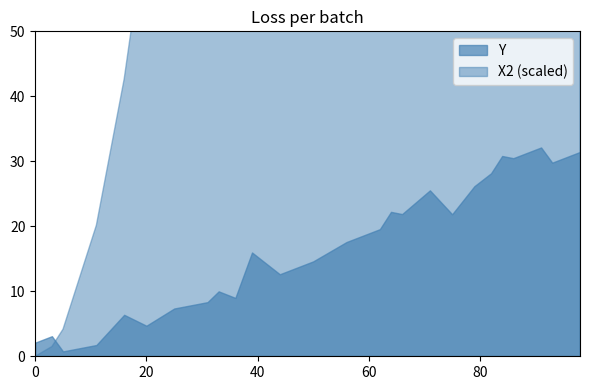

At which category does the chart reach its peak across all series?

98